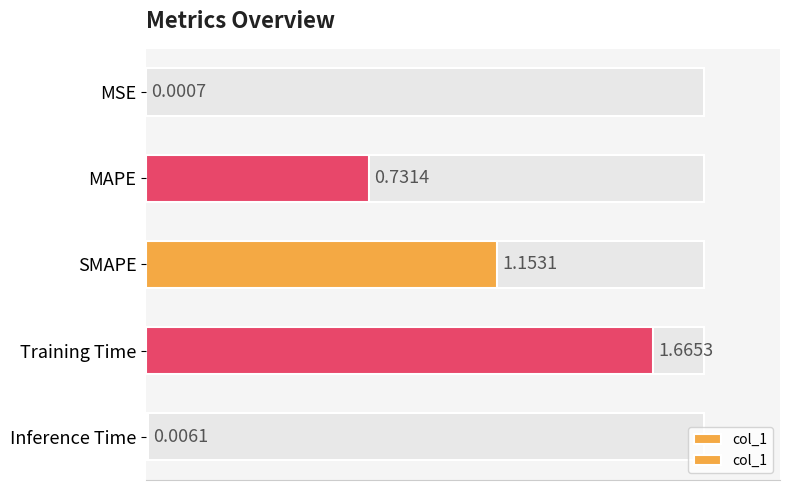

The chart shows a value of 1.6 at SMAPE. True or false?

False